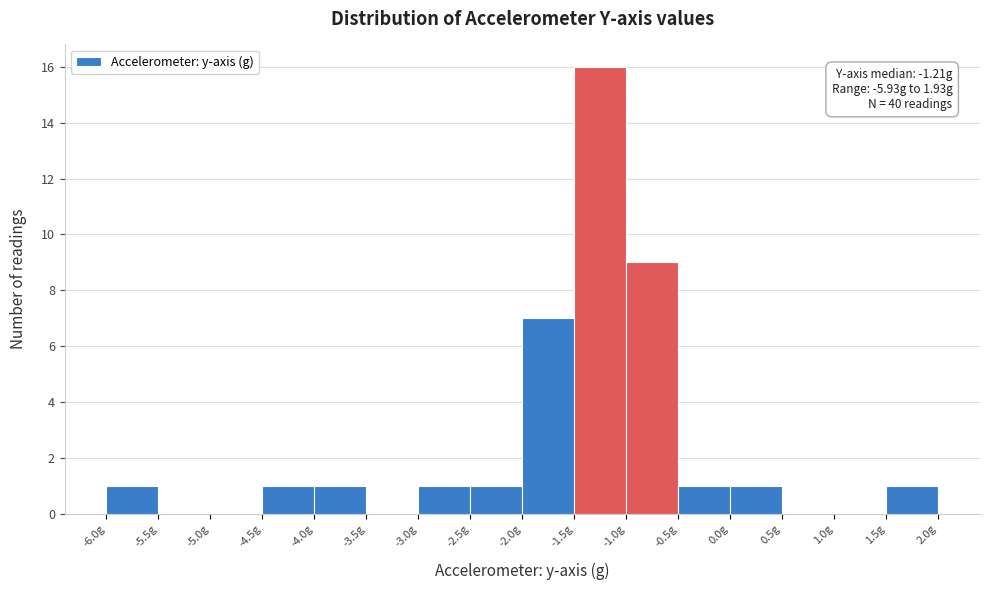

Which range on the x-axis has the tallest bar?

-1.5 to -1.0